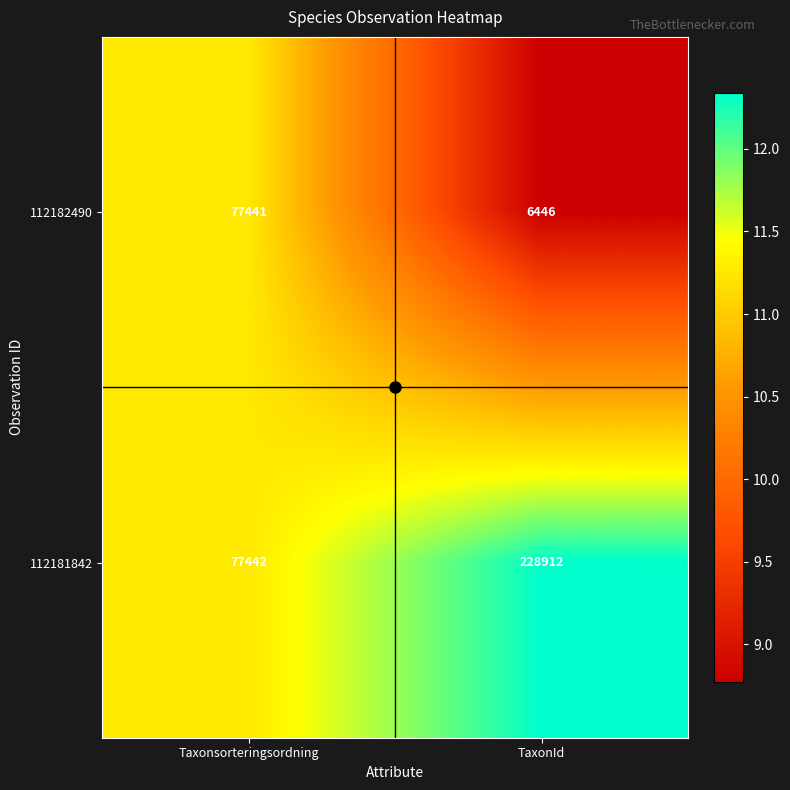

At which label is 112182490 closest to 41943?

TaxonId